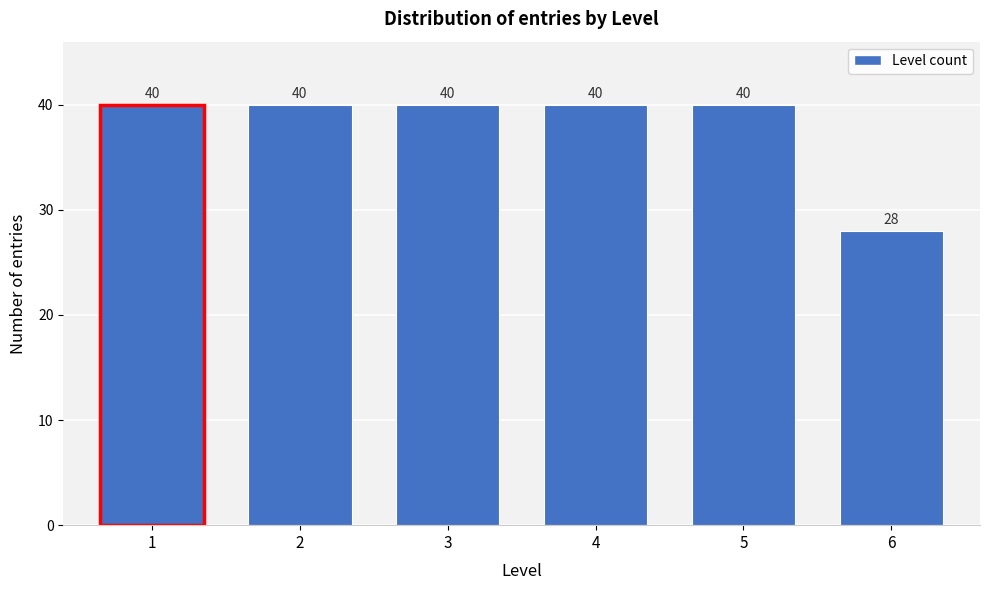

Reading left to right, extract all data points from this chart.

1=40	2=40	3=40	4=40	5=40	6=28